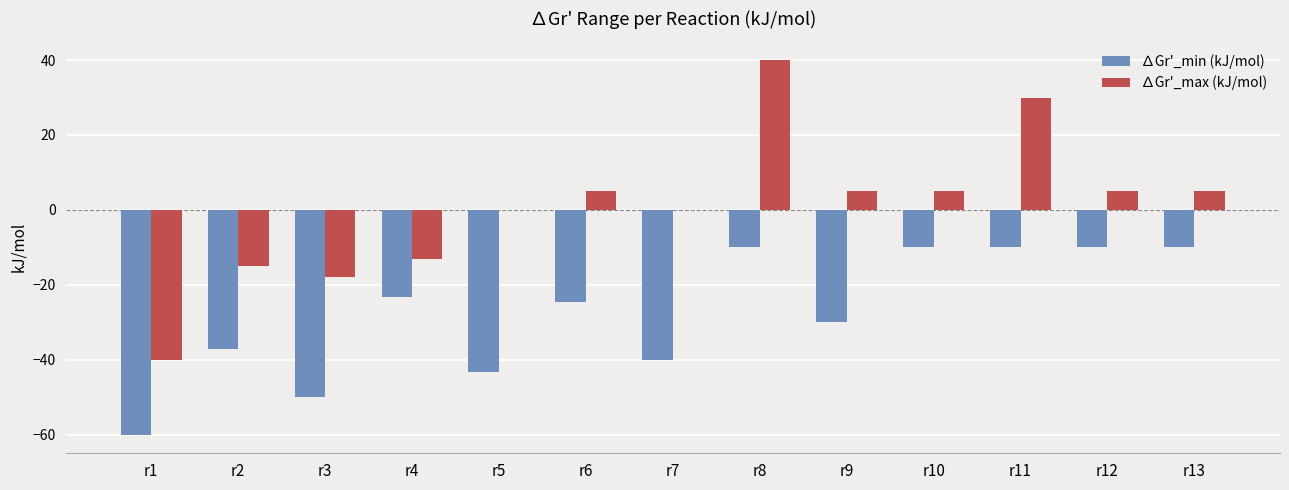

At which label does ∆Gr'_max (kJ/mol) reach its peak?

r8